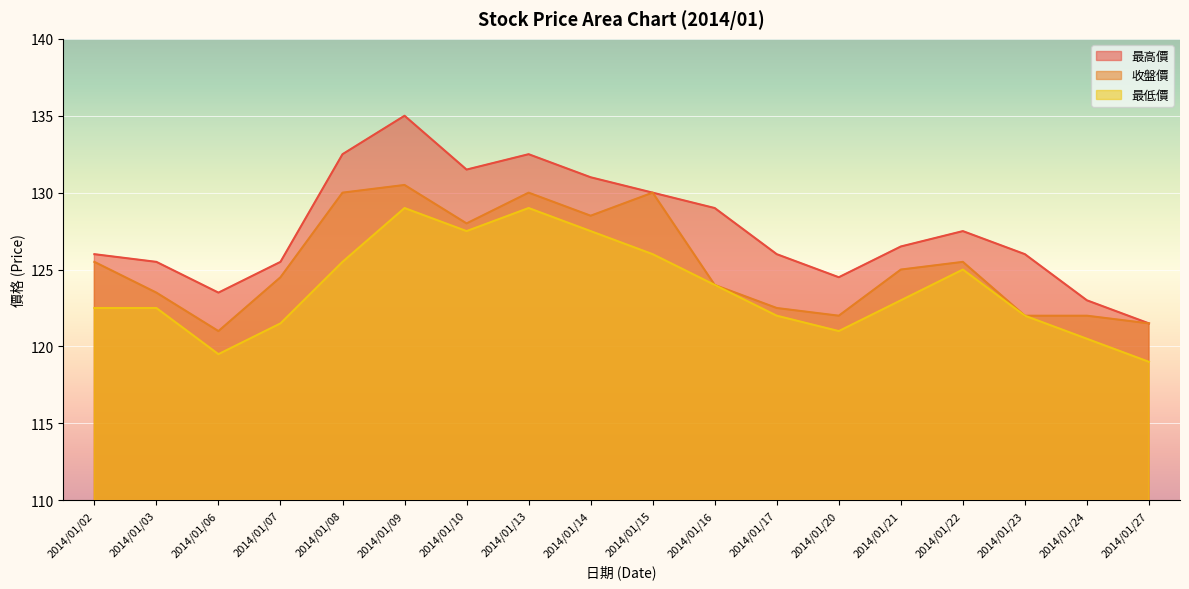

True or false: 收盤價 and 最高價 intersect in this chart.

False